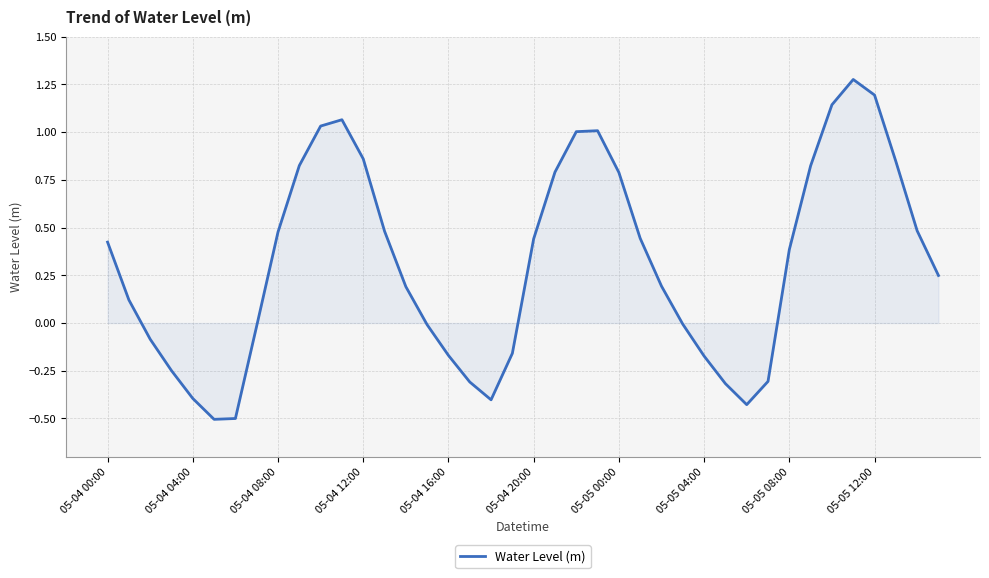

What is the smallest value displayed?

-0.5